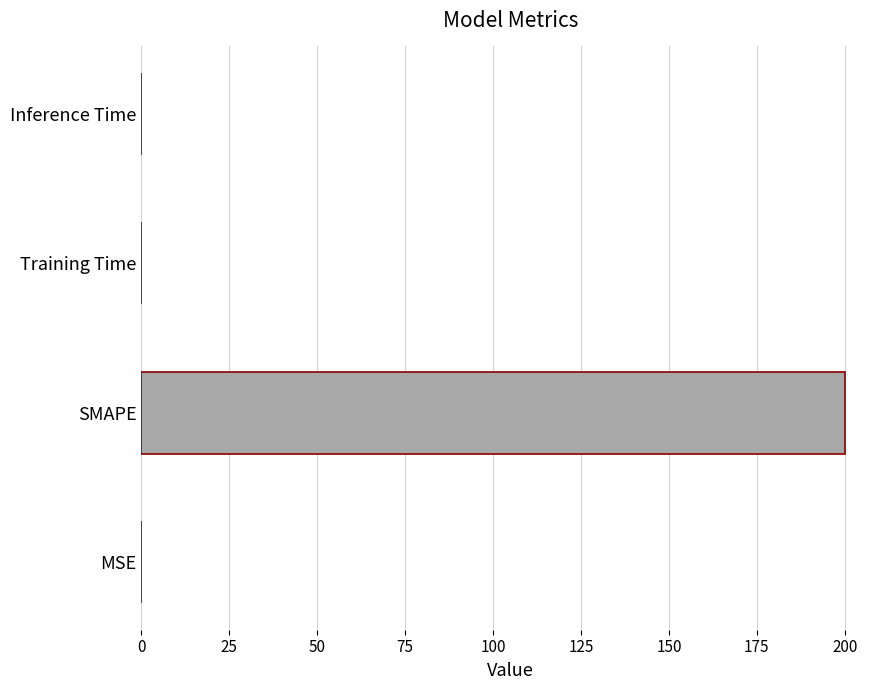

Between MSE and SMAPE, which is larger?

SMAPE